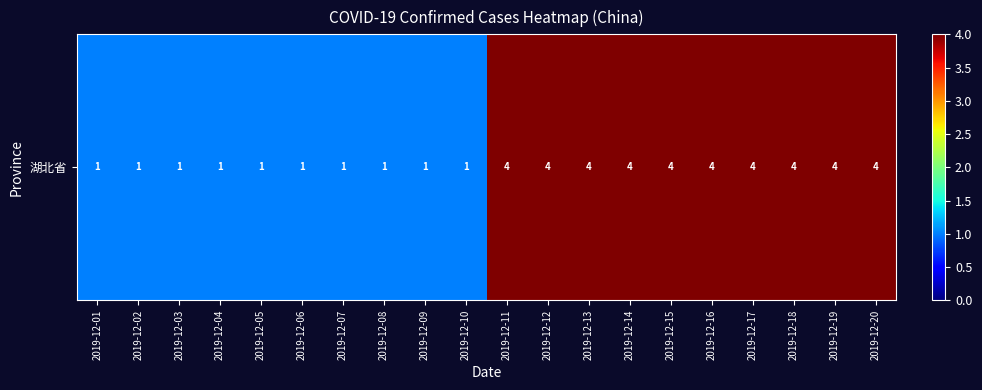

The value at 2019-12-09 is 1. True or false?

False